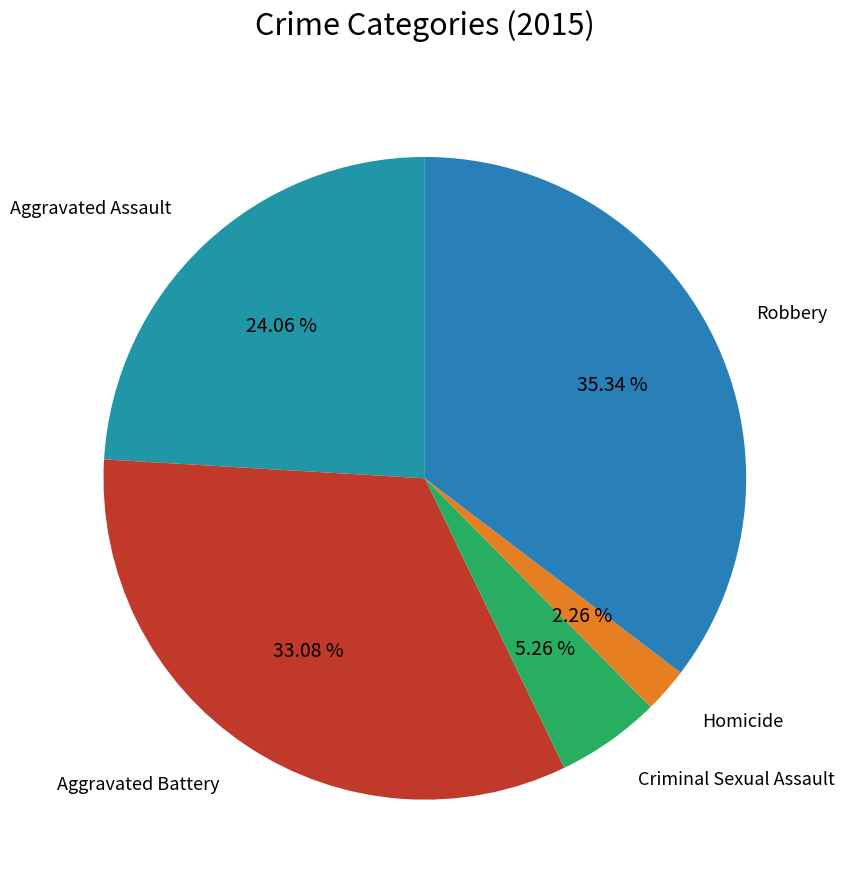

Is there any slice that represents more than half of the pie?

No